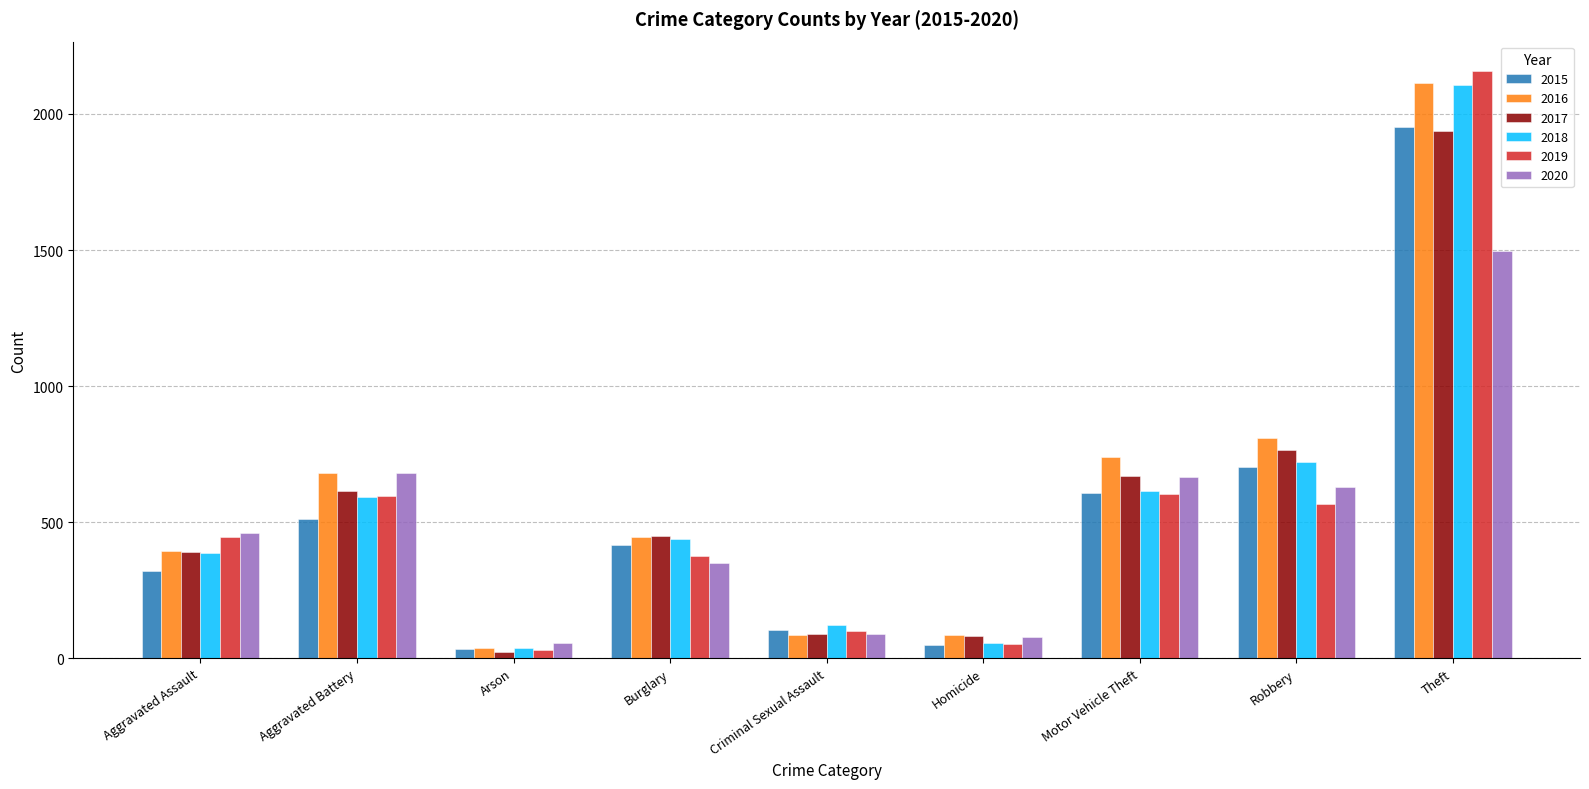

What is the greatest value displayed?

2158